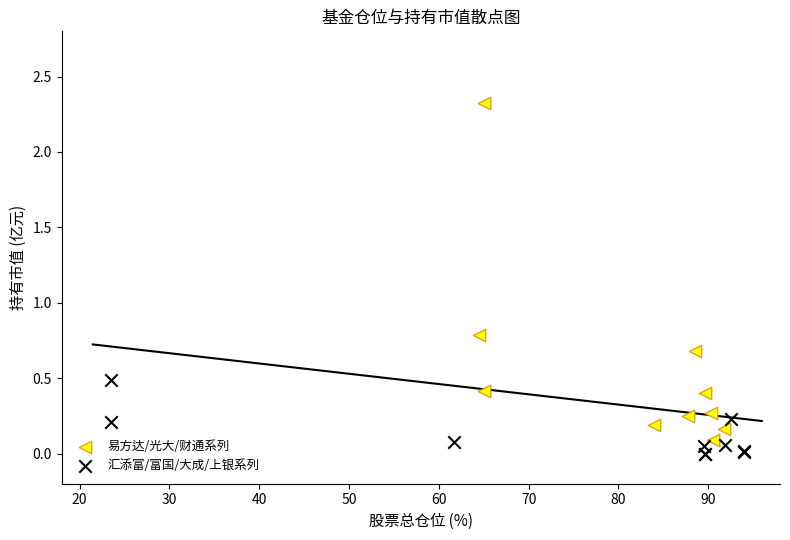

Which series contains the highest Y value?

易方达/光大/财通系列